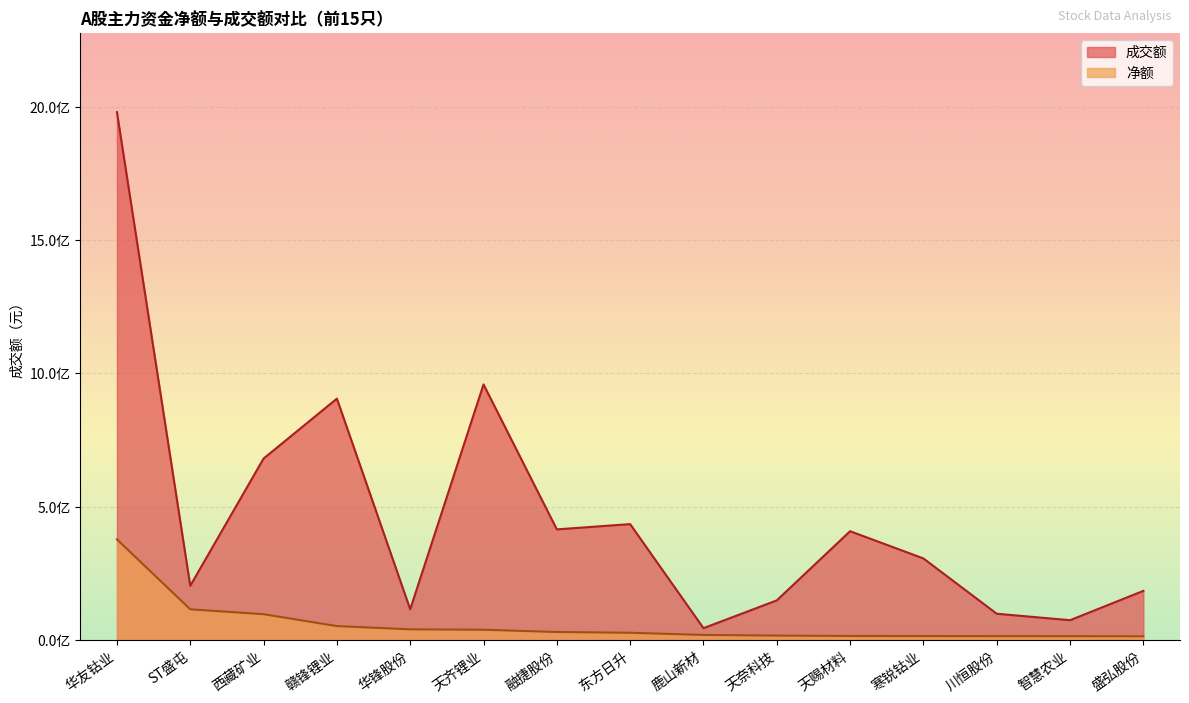

What is the difference between the highest and lowest values at 东方日升?

407601219